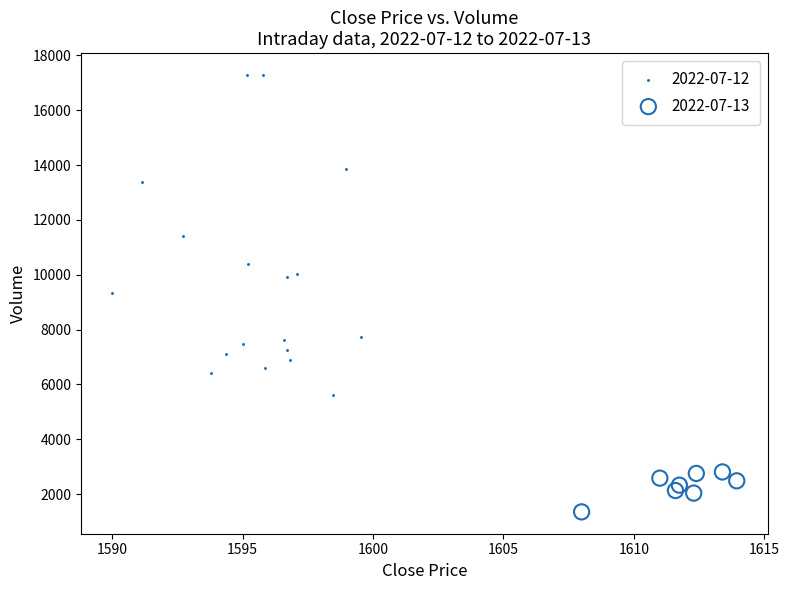

What are all the series names shown in the legend?

2022-07-12, 2022-07-13